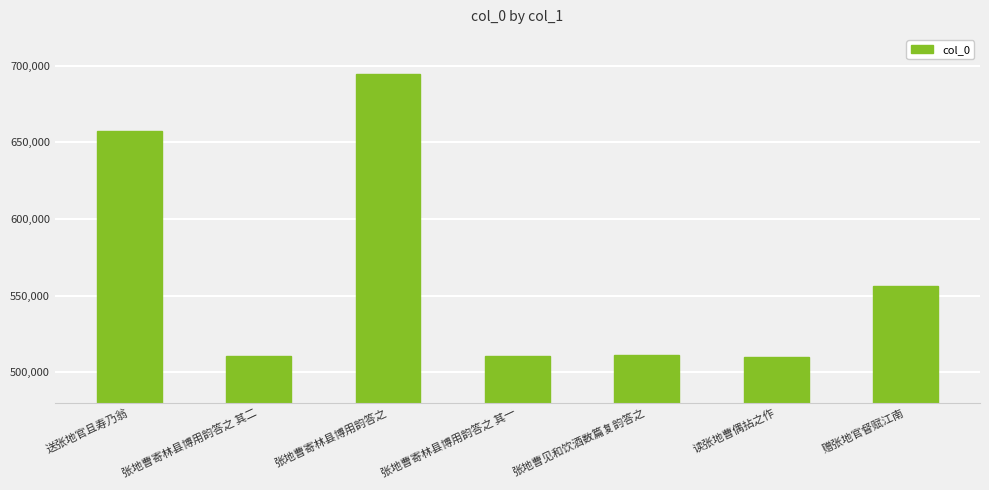

What is the average value?

564366